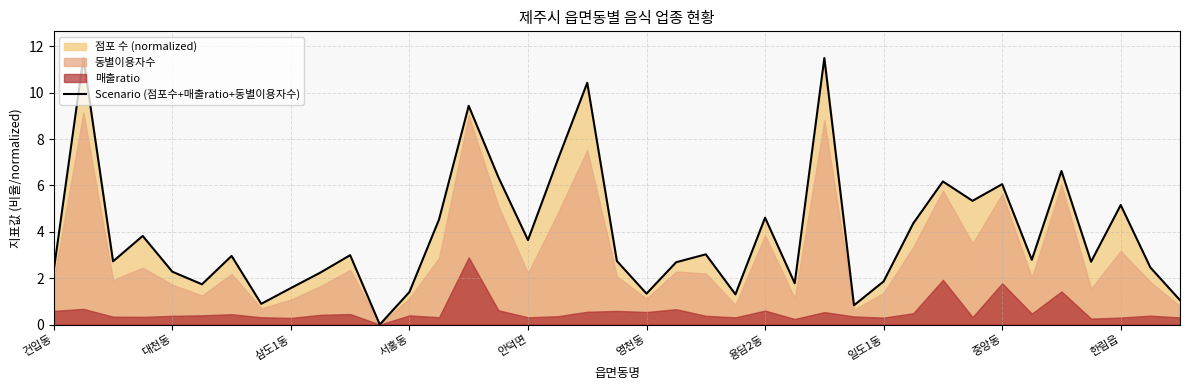

At which label does Scenario (점포수+매출ratio+동별이용자수) first exceed 2?

건입동